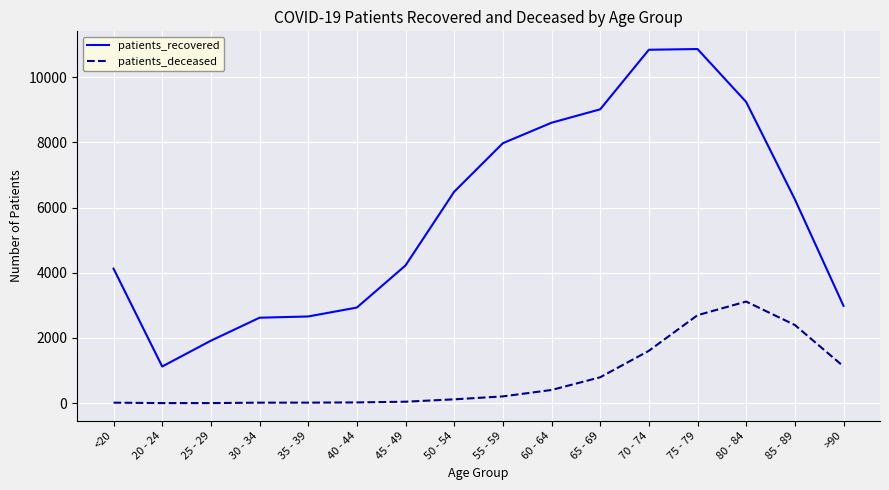

Rank the series at >90 from lowest to highest value.

patients_deceased, patients_recovered